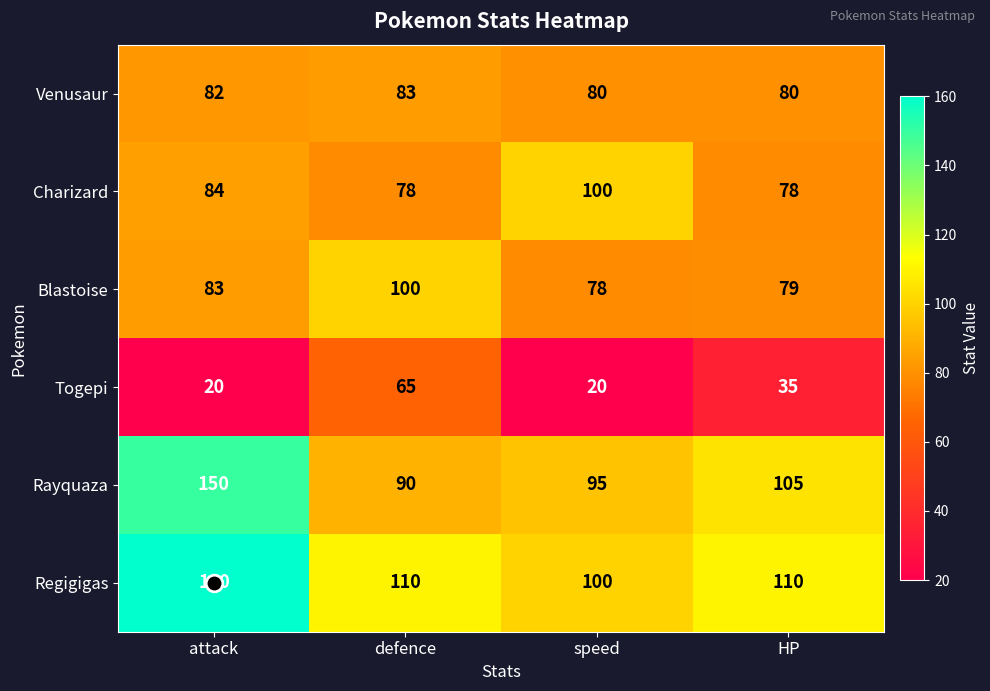

Rank the series at HP from lowest to highest value.

Togepi, Charizard, Blastoise, Venusaur, Rayquaza, Regigigas